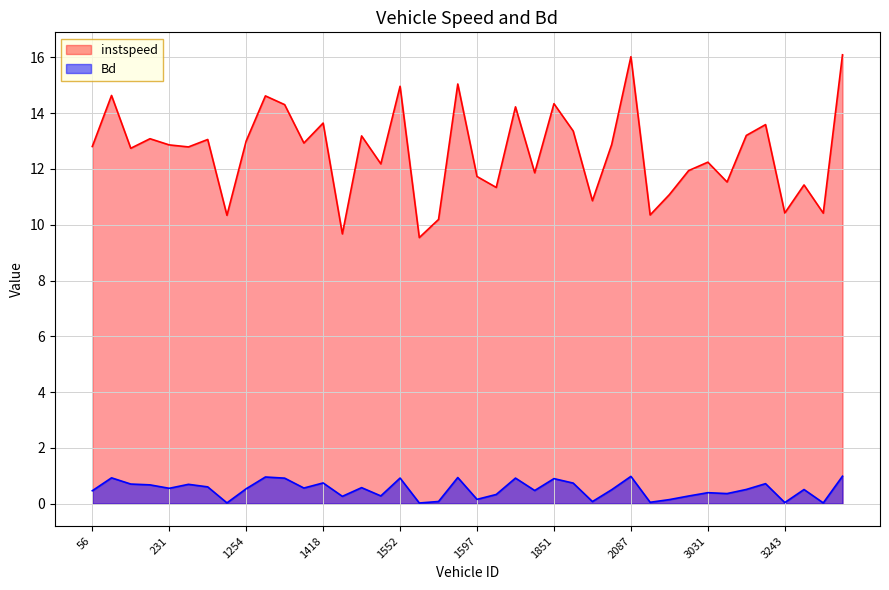

In instspeed, how many points are lower than both neighbors (excluding endpoints)?

14